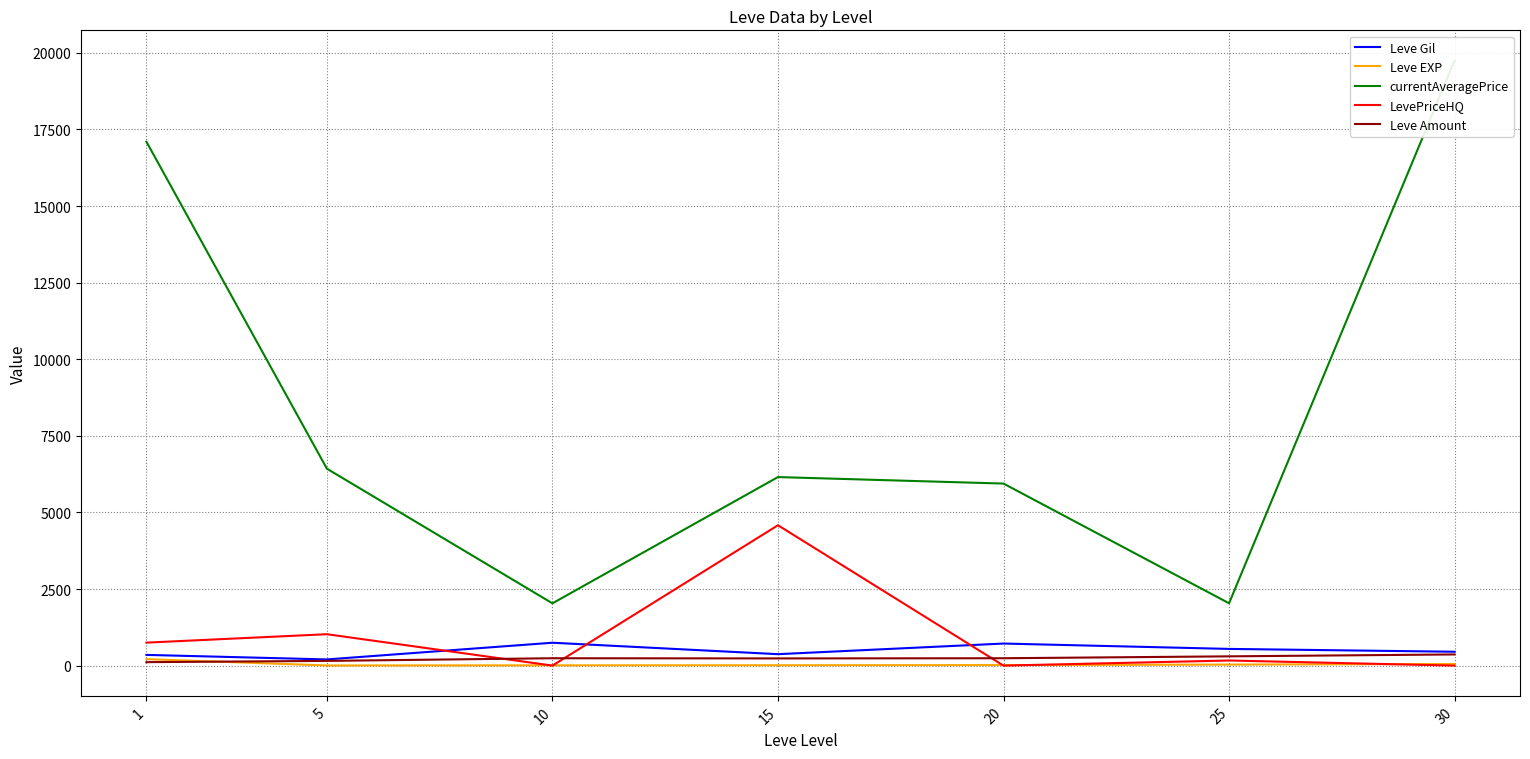

Which series changed the most between 20 and 30?

currentAveragePrice